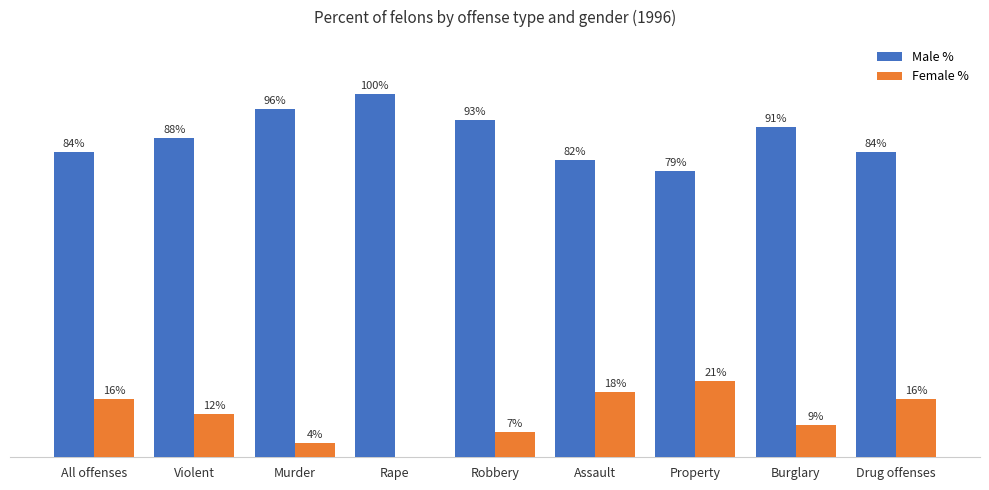

Where is Female % nearest to the value 10?

Burglary